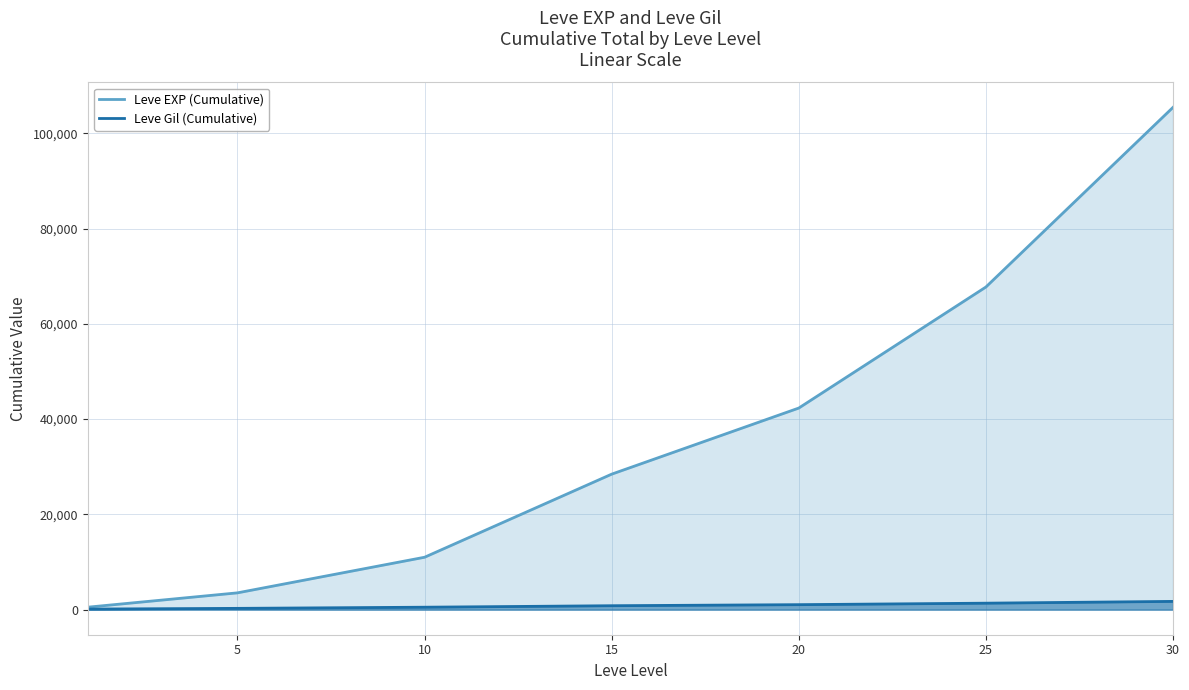

What is the value of the Leve EXP (Cumulative) point at the 2nd from the left?

3518.5